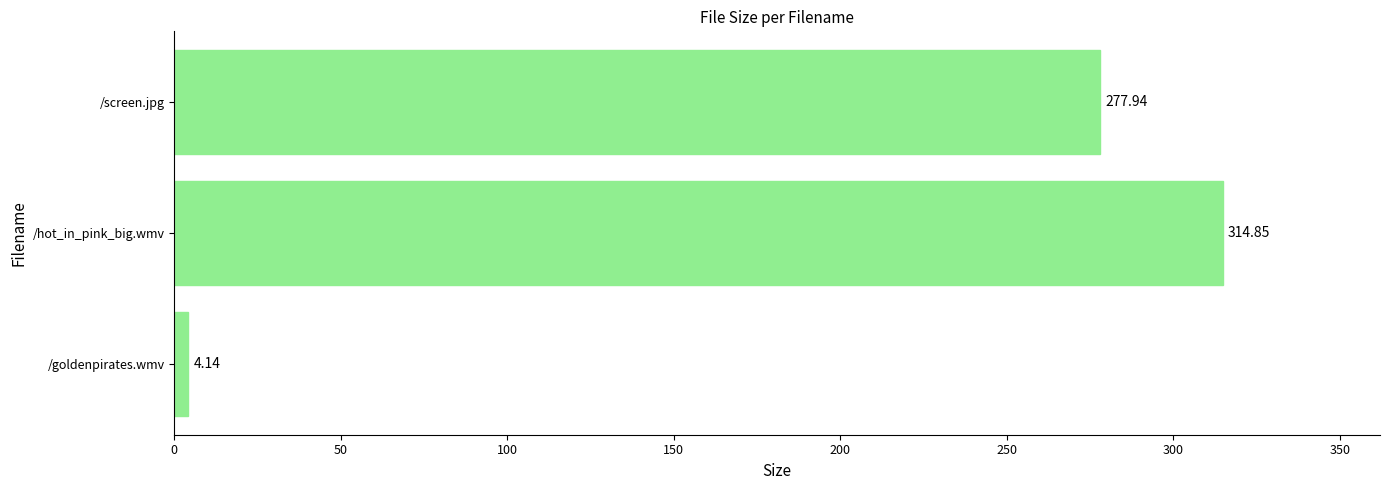

Which category has the highest value across all series?

/hot_in_pink_big.wmv